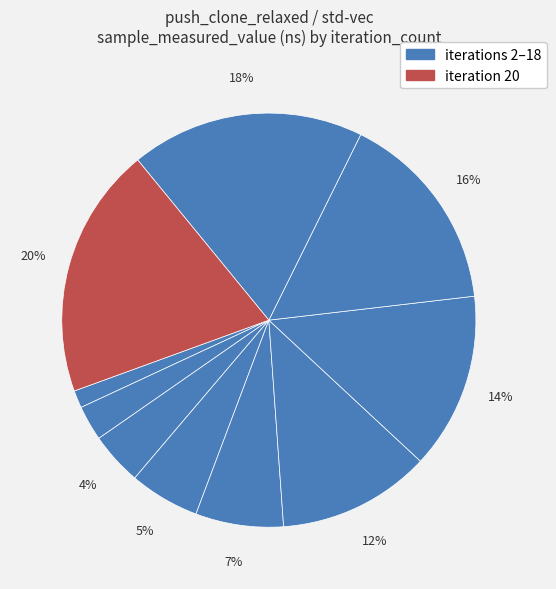

How many segments does this pie chart have?

10